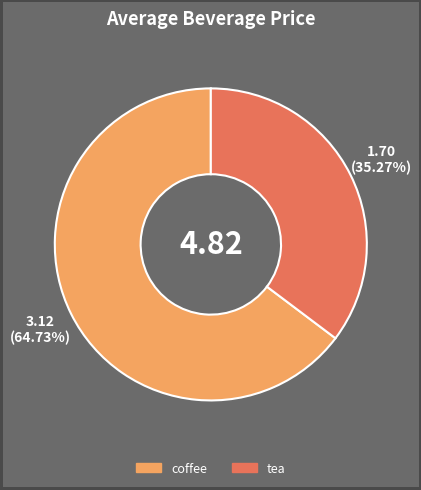

To the nearest percent, what is the difference between the coffee and tea slice percentages?

29%